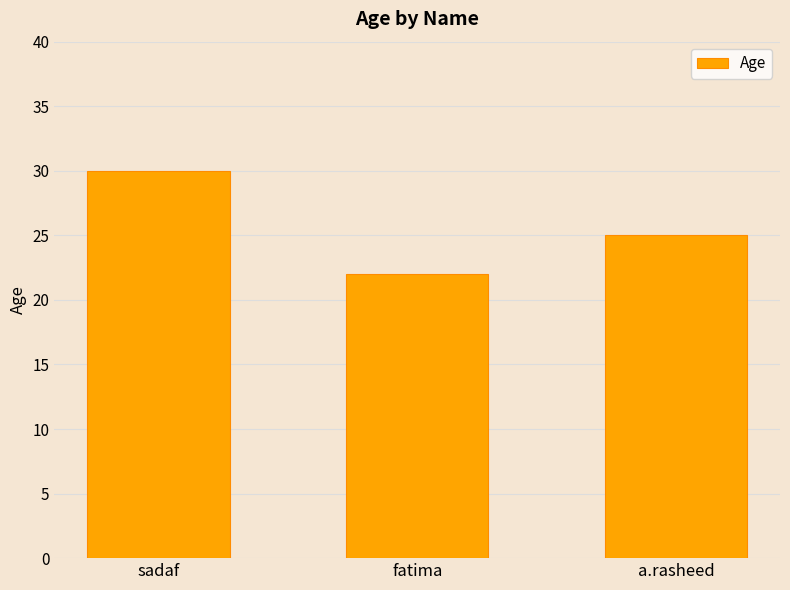

Which has a higher value, sadaf or a.rasheed?

sadaf